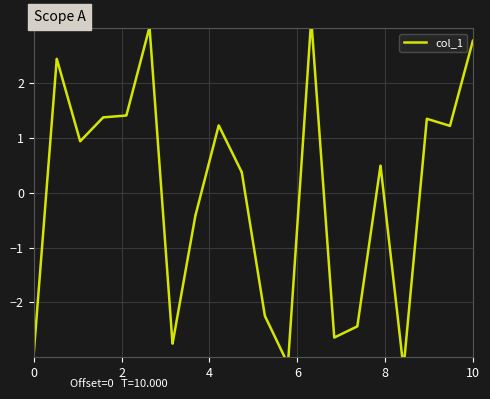

What is the difference between the maximum and minimum values?

6.4